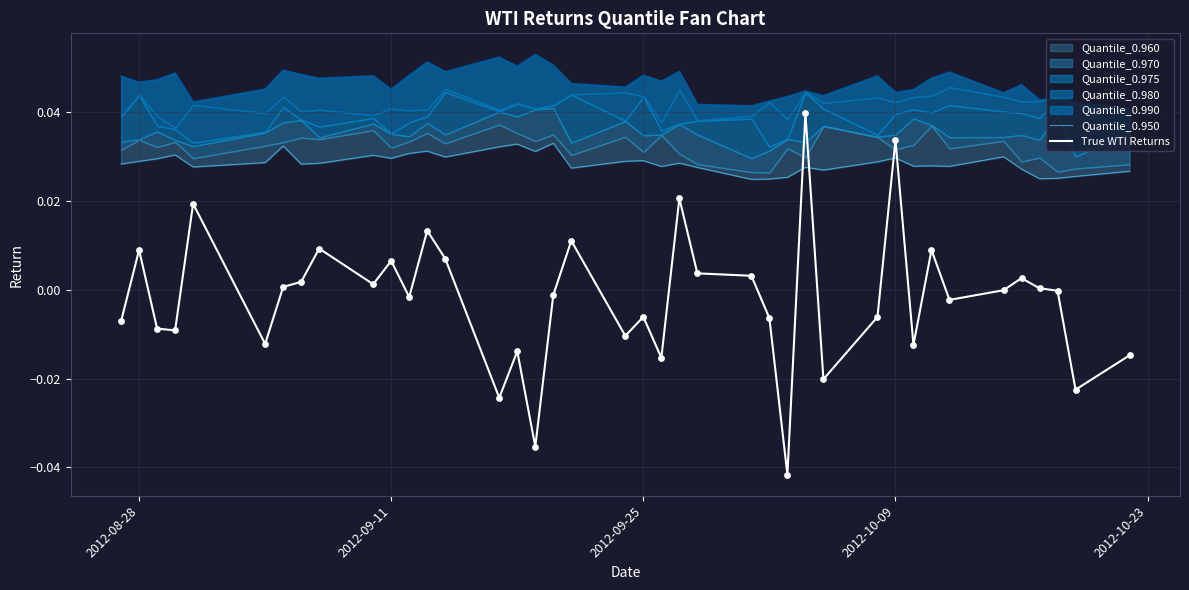

Which series reaches the minimum Y coordinate?

True WTI Returns